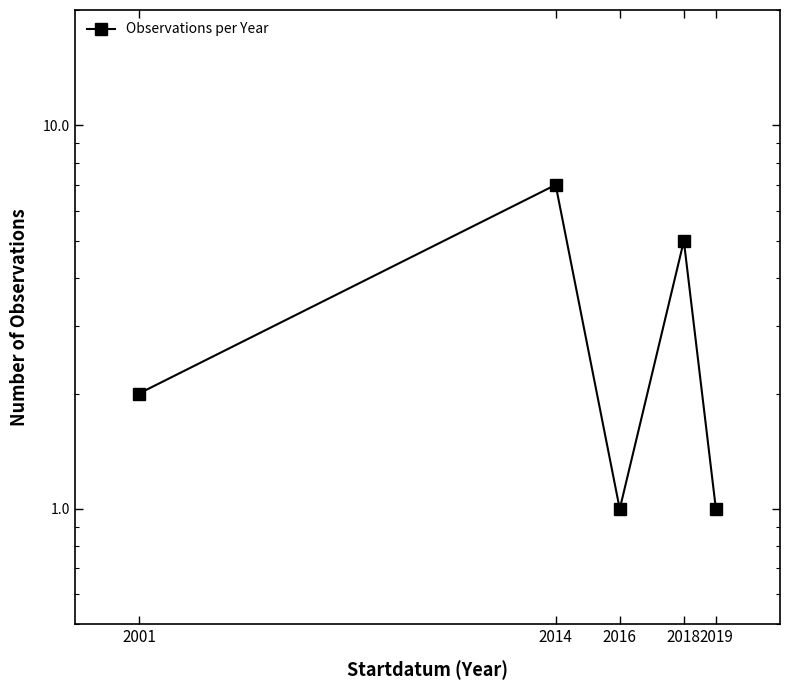

How many data points does each series have?

5